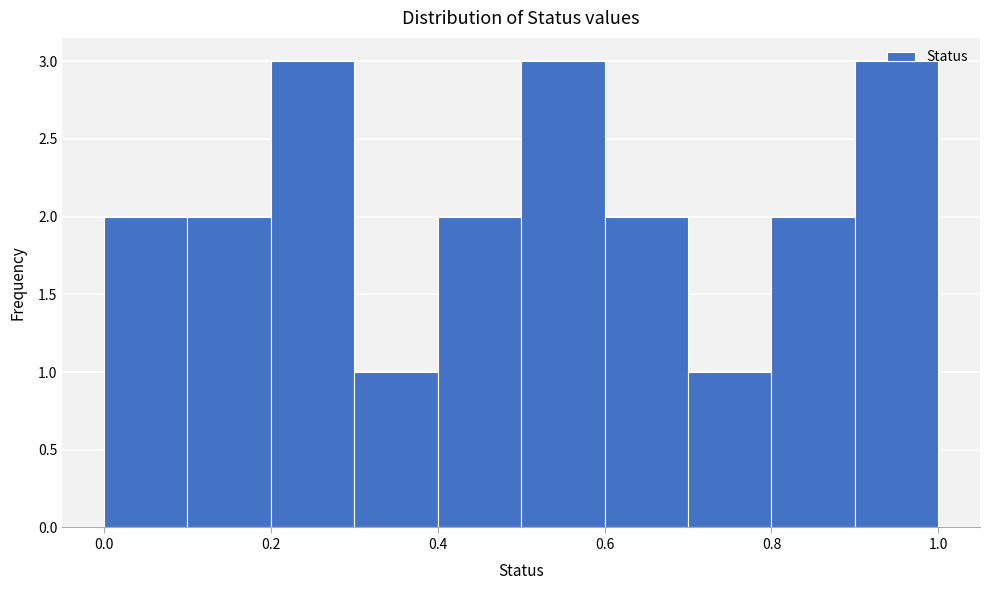

What is the height of the bar covering 0.2 to 0.3 on the x-axis? The values are not printed on the chart, so give them approximately, as read against the axis.

3